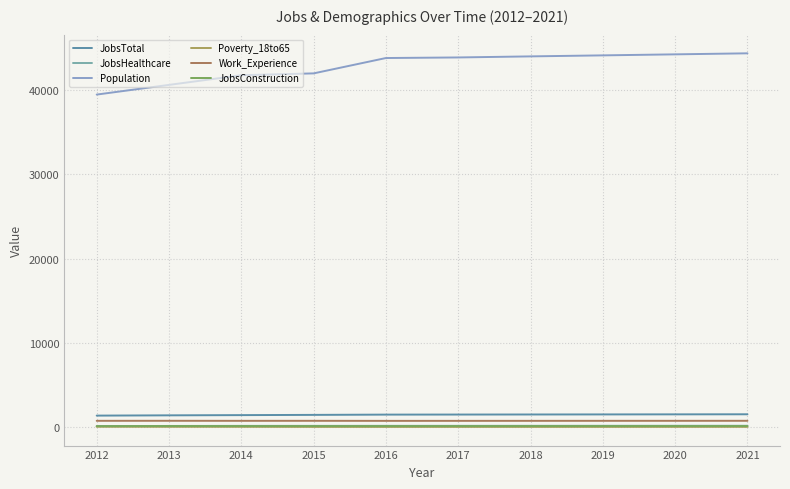

Does the chart have visible grid lines?

Yes